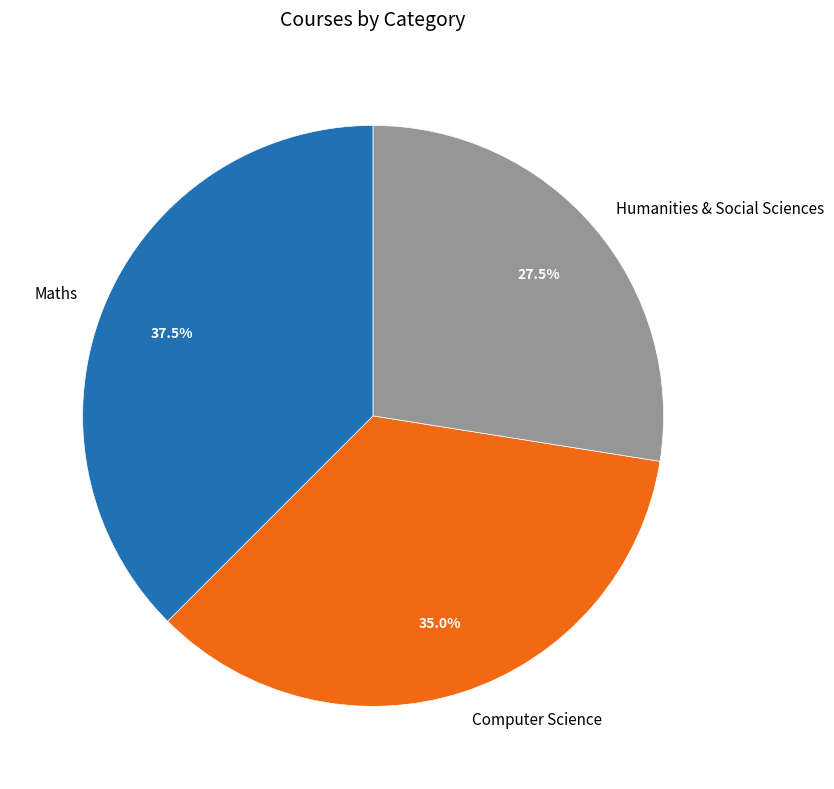

What is the total percentage of Computer Science and Humanities & Social Sciences?

62.5%